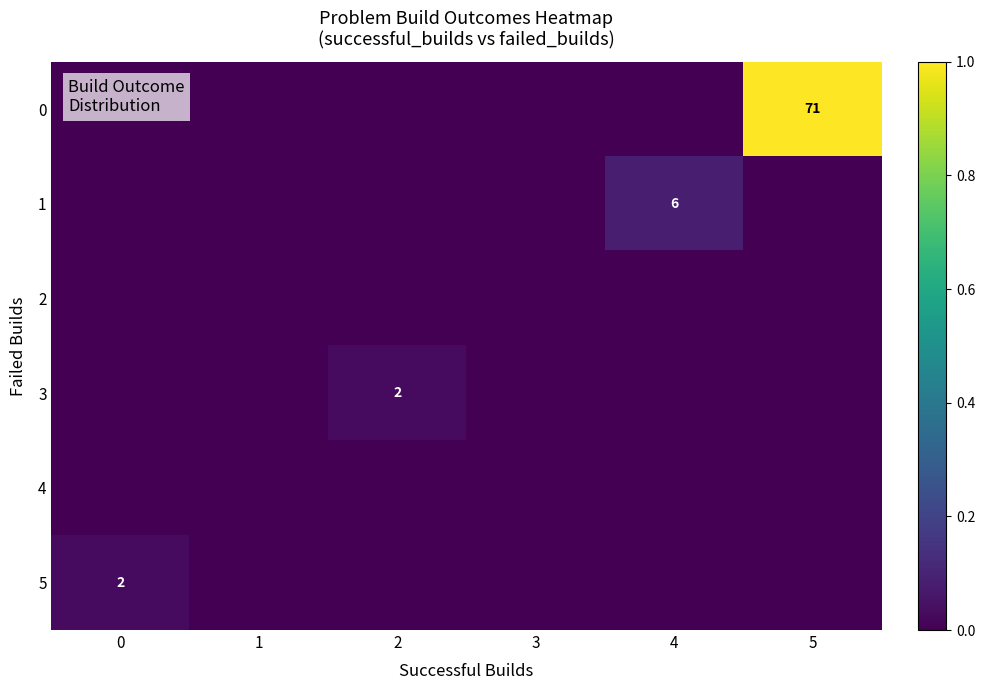

The value of 1 at 4 is 4. True or false?

False